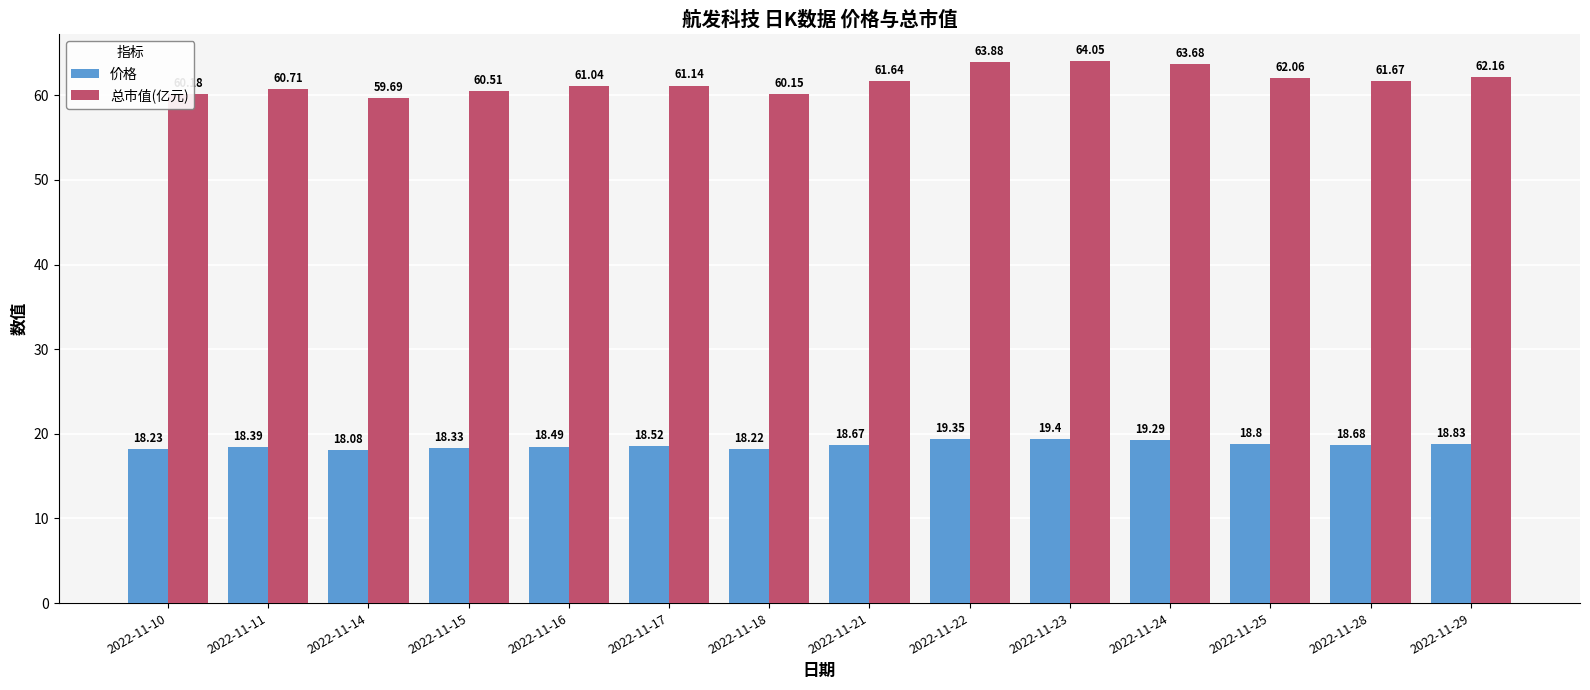

What is the value of the 总市值(亿元) bar at the 5th from the left?

61.0